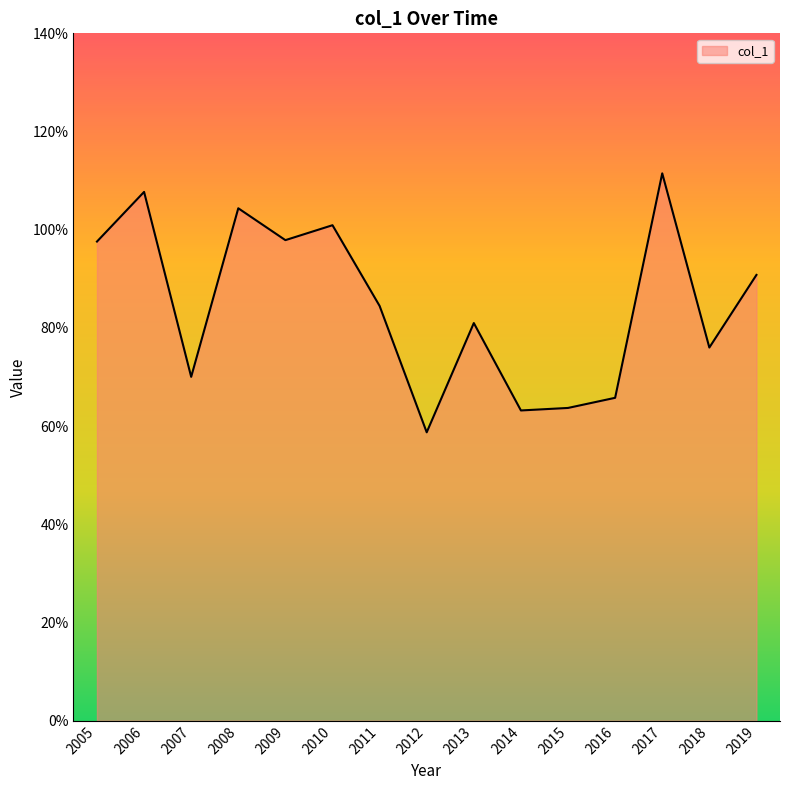

The chart shows a value of 1.1 at 2006. True or false?

True